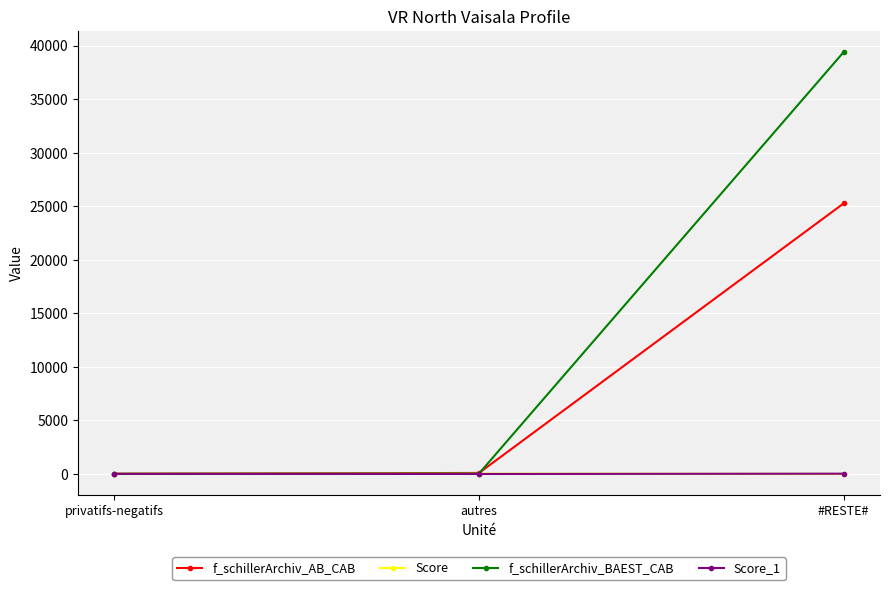

Which series has the widest spread of values?

f_schillerArchiv_BAEST_CAB